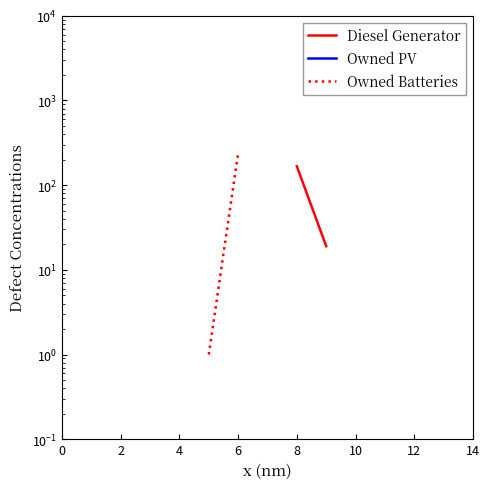

Is this an area chart (filled region under the line)?

No